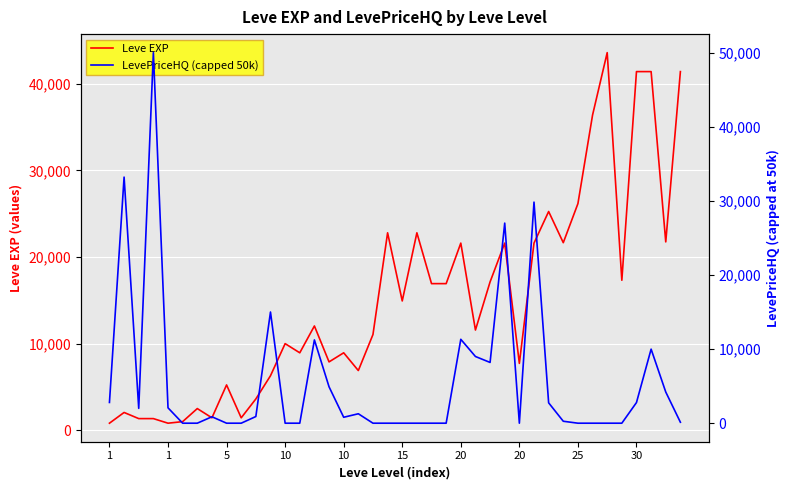

True or false: LevePriceHQ (capped 50k) and Leve EXP cross at least once.

True